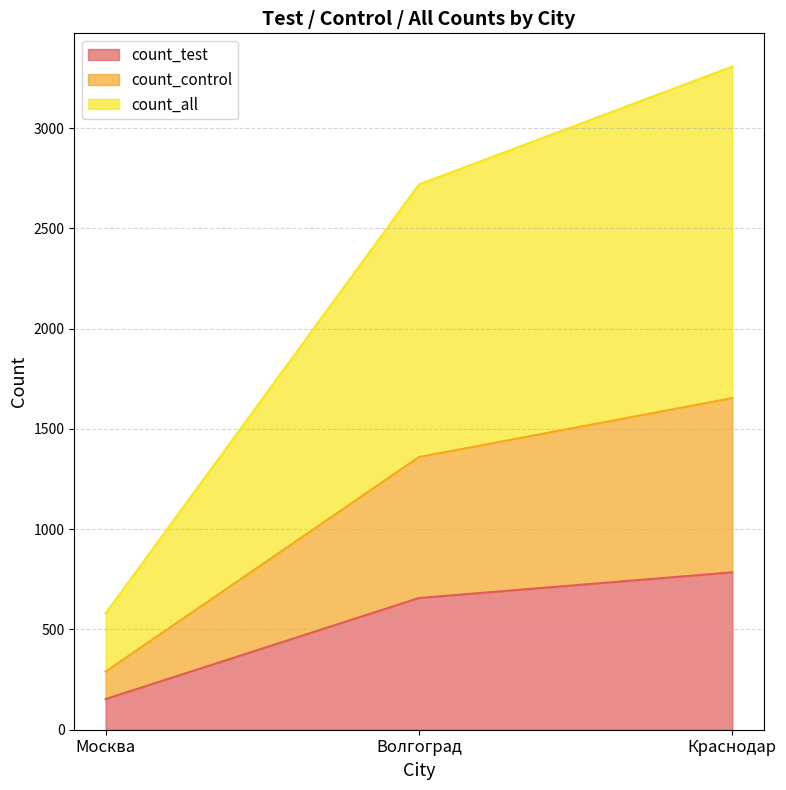

Rank the categories by count_all value from lowest to highest.

Москва, Волгоград, Краснодар